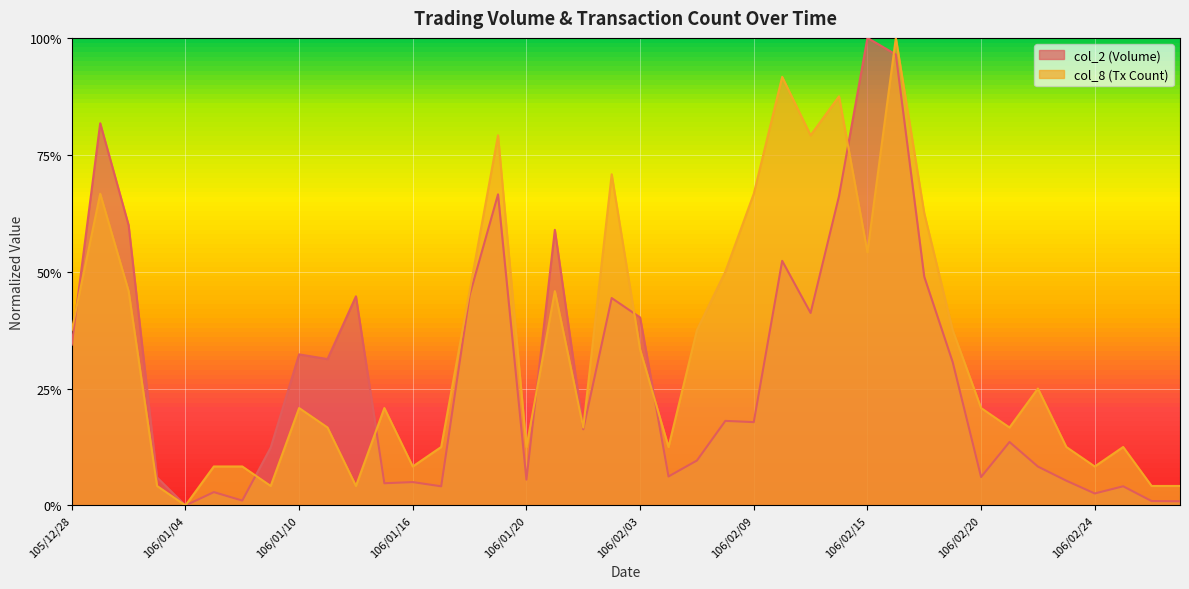

Reading right to left, transcribe all the data shown in this chart.

col_2: 0.0	0.0	0.0	0.0	0.1	0.1	0.1	0.1	0.3	0.5	1.0	1.0	0.7	0.4	0.5	0.2	0.2	0.1	0.1	0.4	0.4	0.2	0.6	0.1	0.7	0.4	0.0	0.0	0.0	0.4	0.3	0.3	0.1	0.0	0.0	0.0	0.1	0.6	0.8	0.3
col_8: 0.0	0.0	0.1	0.1	0.1	0.2	0.2	0.2	0.4	0.6	1.0	0.5	0.9	0.8	0.9	0.7	0.5	0.4	0.1	0.3	0.7	0.2	0.5	0.1	0.8	0.5	0.1	0.1	0.2	0.0	0.2	0.2	0.0	0.1	0.1	0.0	0.0	0.5	0.7	0.4